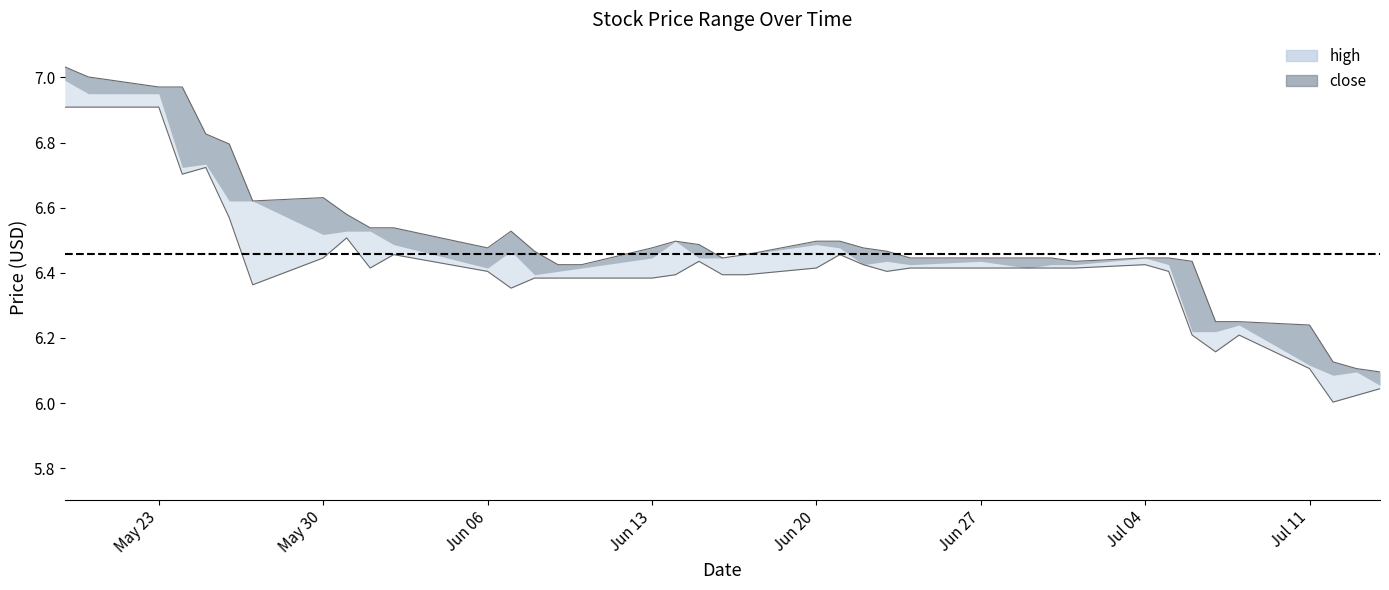

True or false: high and low intersect in this chart.

False